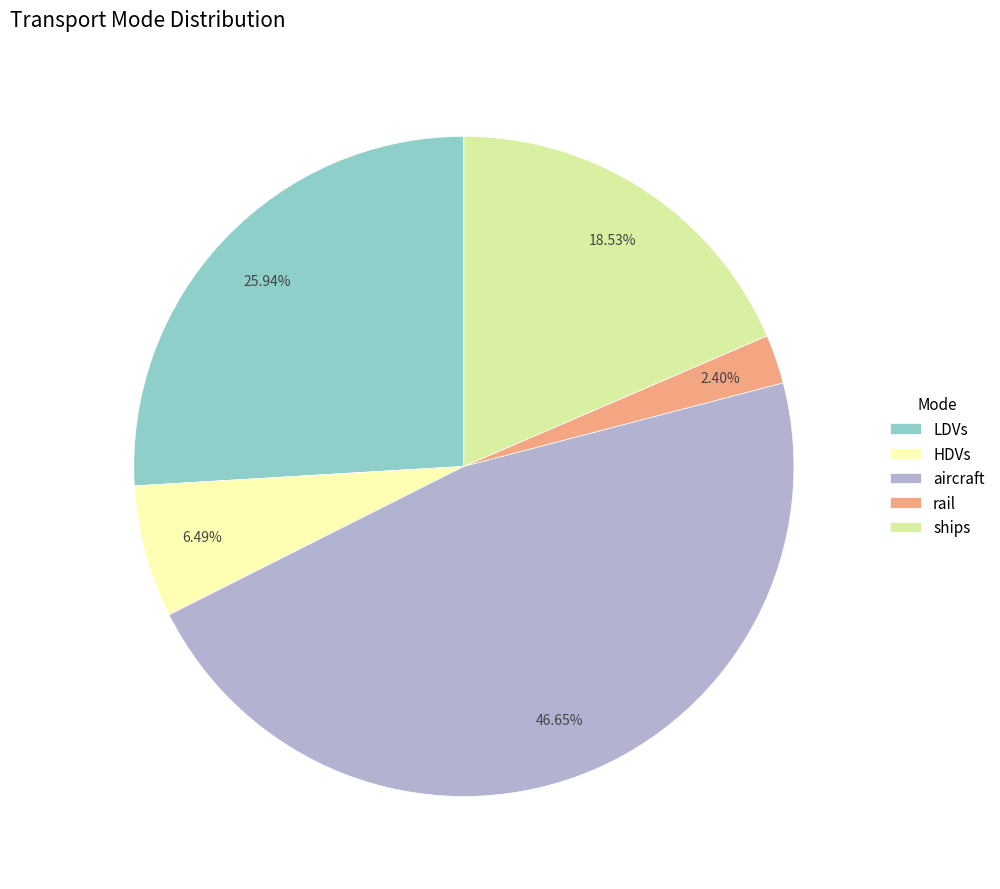

To the nearest percent, what is the combined percentage of LDVs and aircraft?

73%